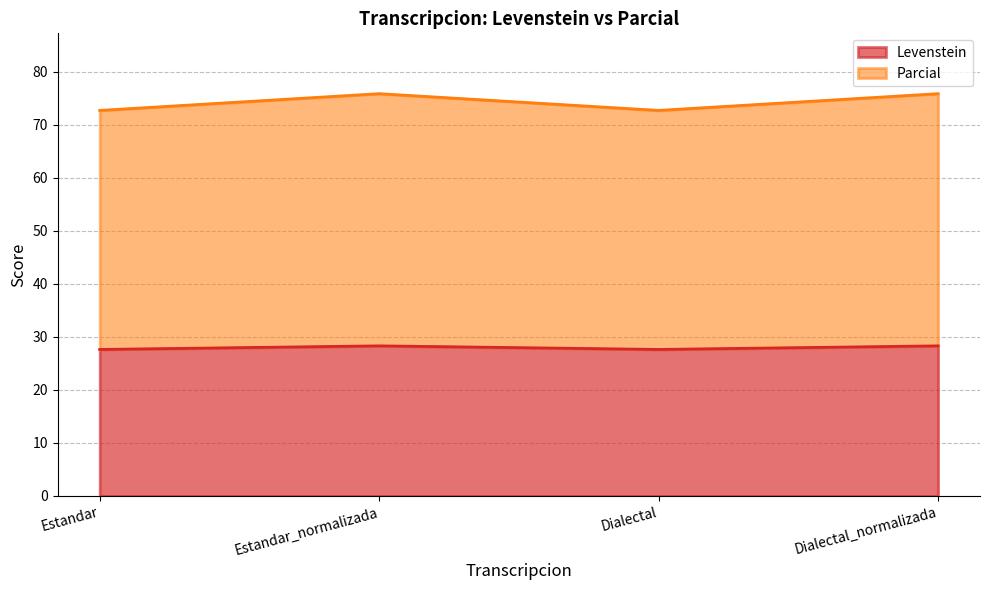

How many values in the Levenstein series exceed 28?

2